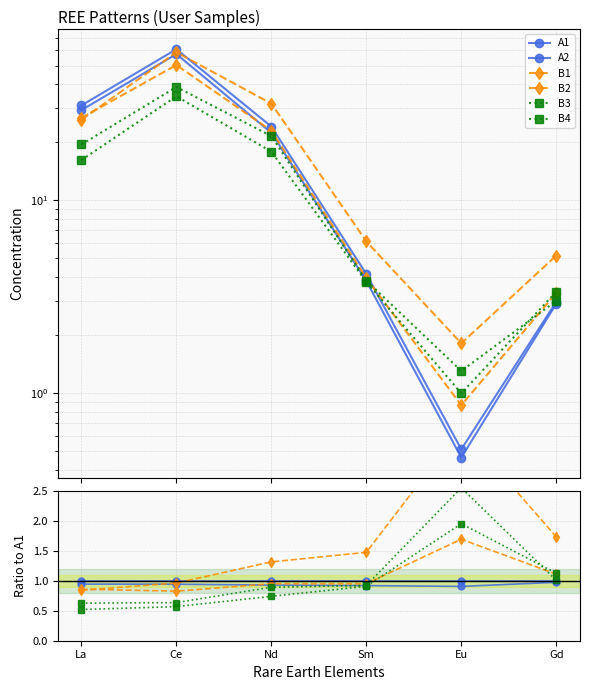

What is the label of the 5th point from the left?

Eu